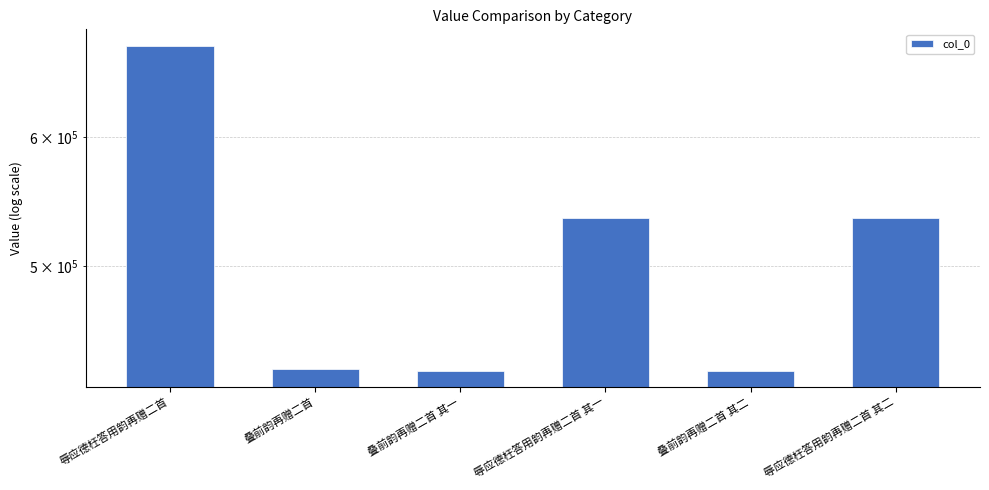

Reading left to right, what are all the values shown in this chart?

682920	431794	430848	535046	430849	535047